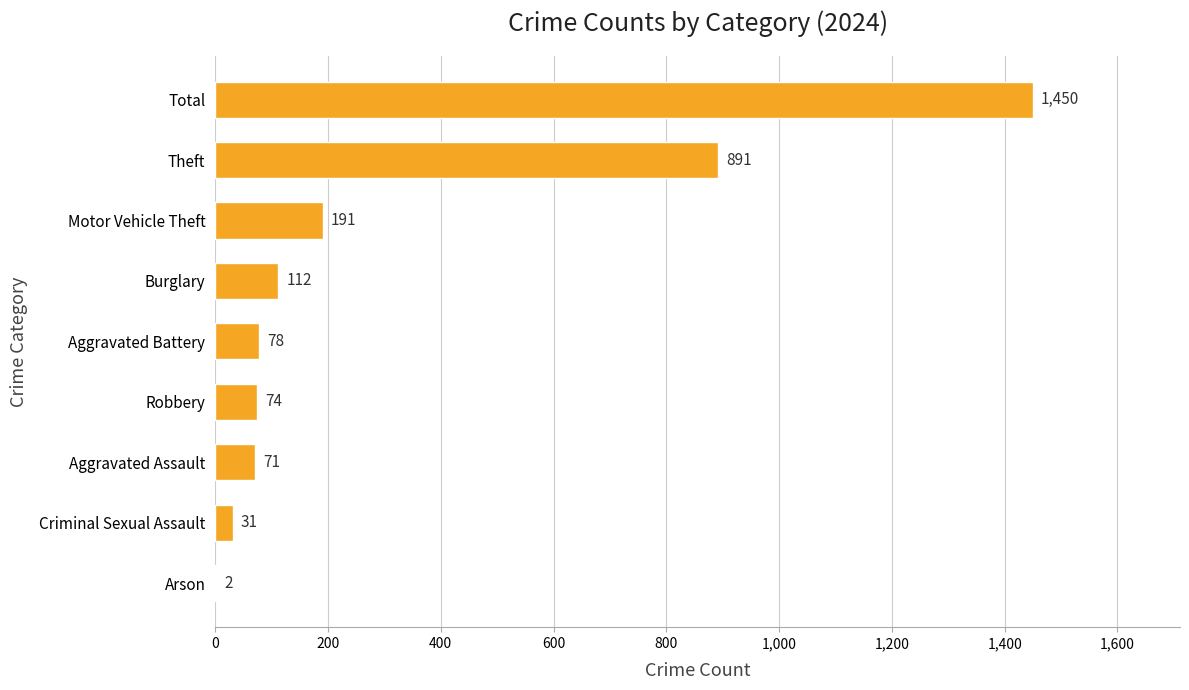

What is the change in value from Aggravated Battery to Burglary?

+34